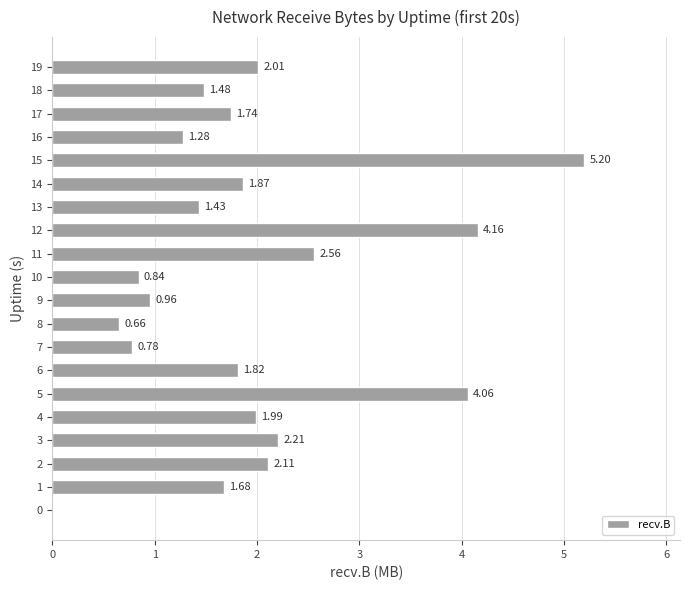

What is the sum of all values?

38.8